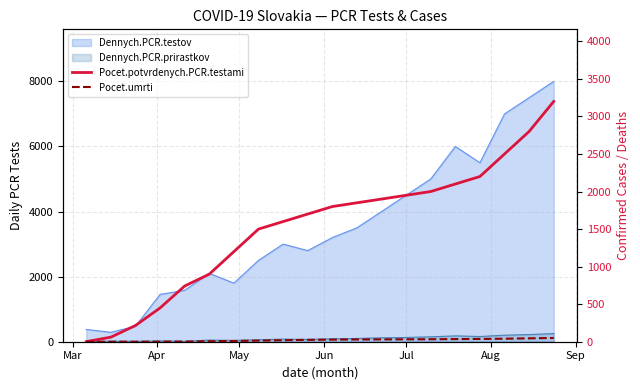

True or false: Pocet.potvrdenych.PCR.testami and Pocet.umrti intersect in this chart.

False